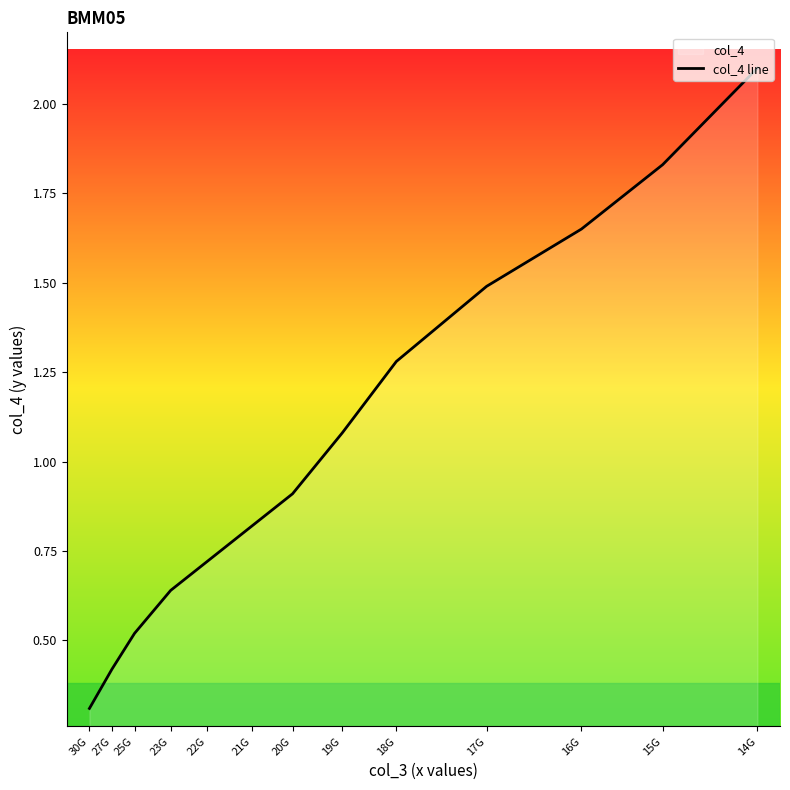

True or false: the data shows 0.5 at 30G.

False